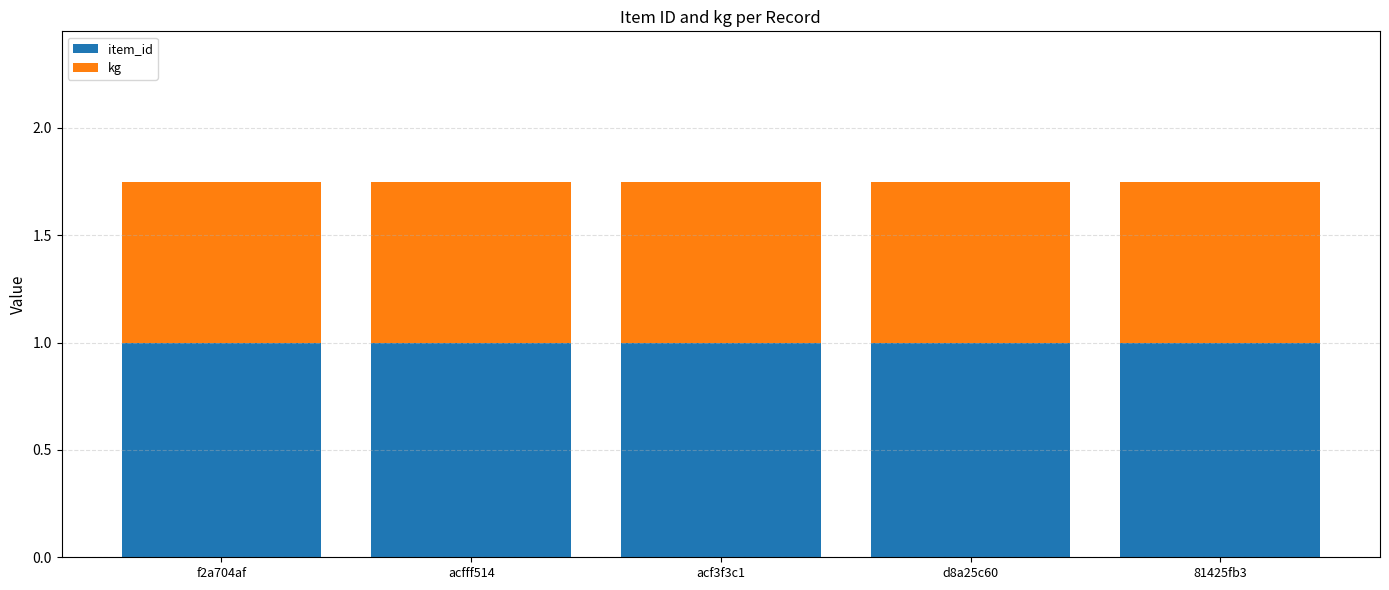

The value of item_id at 81425fb3 is 1.0. True or false?

True